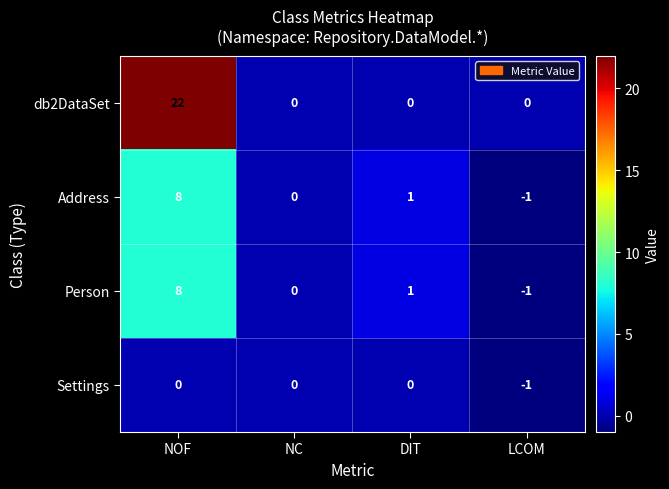

Count the Person values in the range 0 to 8.

3